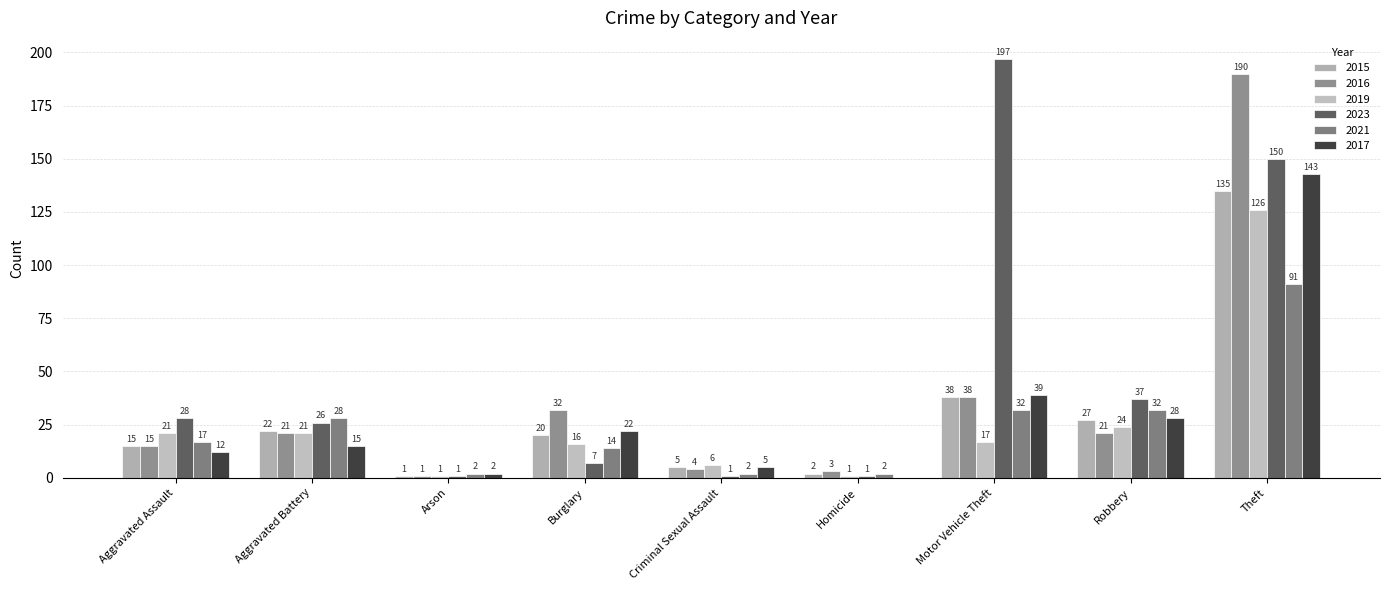

At which category is the sum across all series the highest?

Theft